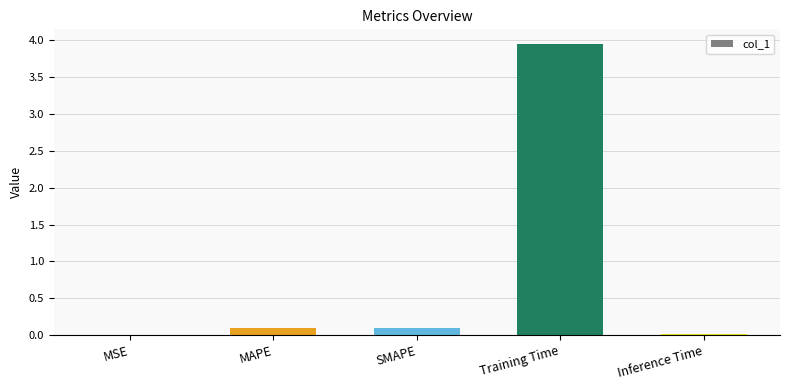

The value at Training Time is 1.6. True or false?

False